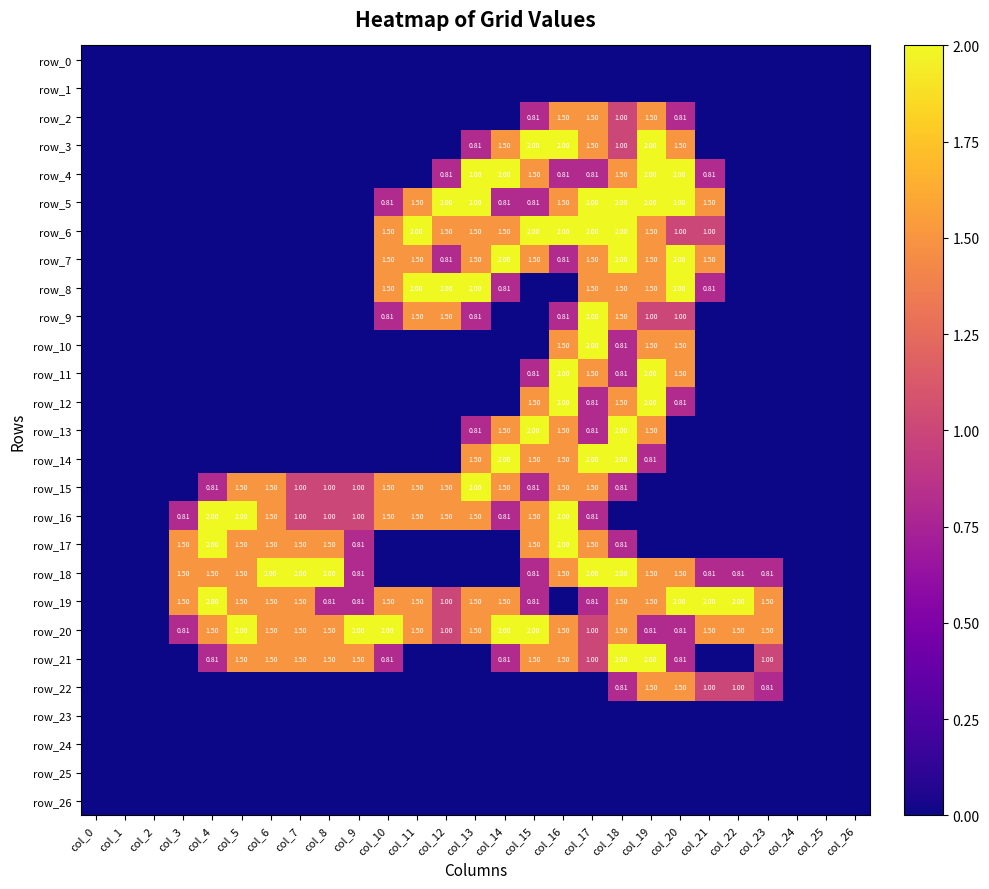

Rank the series at col_18 from highest to lowest value.

row_5, row_6, row_7, row_13, row_14, row_18, row_21, row_4, row_8, row_9, row_12, row_19, row_20, row_2, row_3, row_10, row_11, row_15, row_17, row_22, row_0, row_1, row_16, row_23, row_24, row_25, row_26